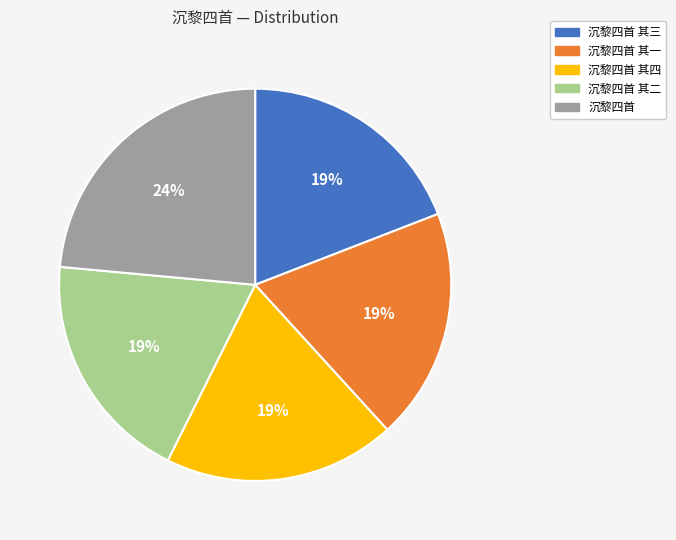

Is the sum of 沉黎四首 其四 and 沉黎四首 其二 greater than half?

No